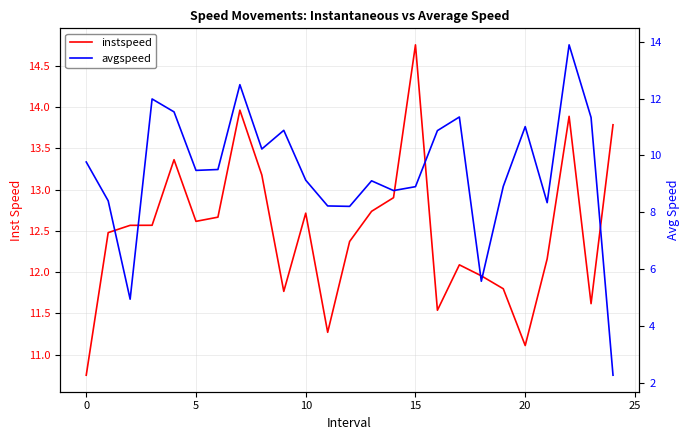

What is the difference between the highest and lowest values at 8?

3.0